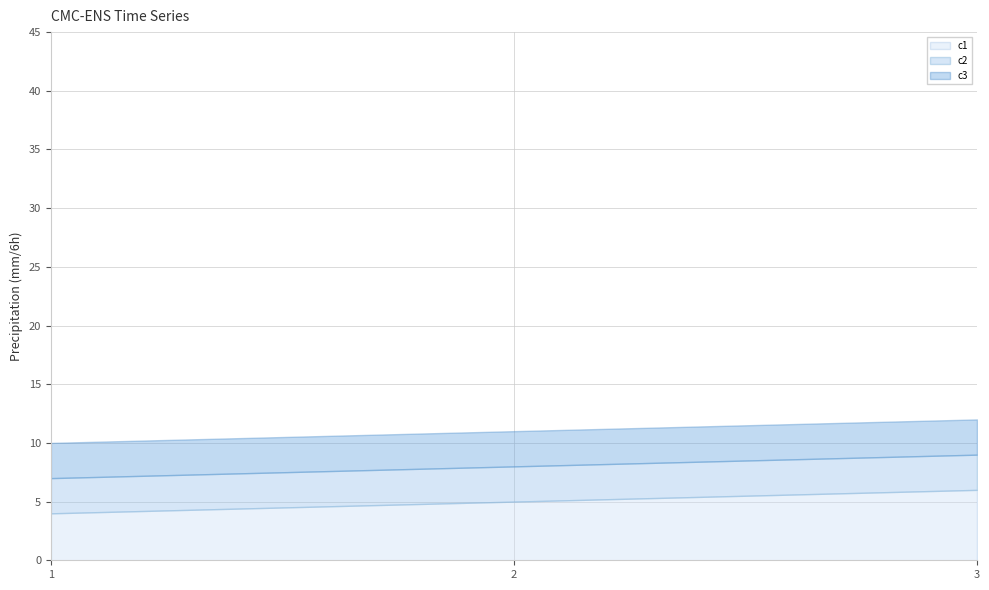

How many lines are shown in the chart?

3